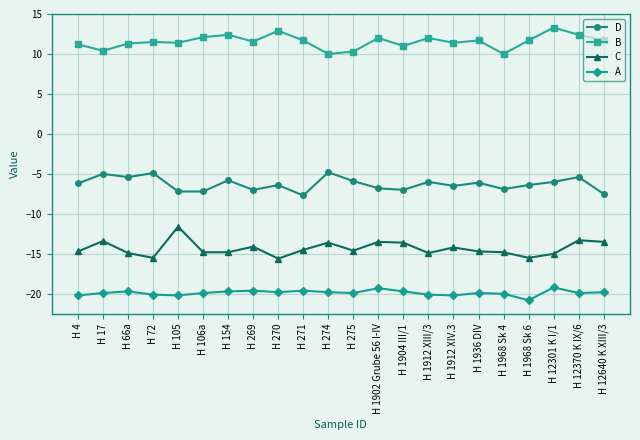

What is the spread (max minus min) of values at H 106a?

32.0